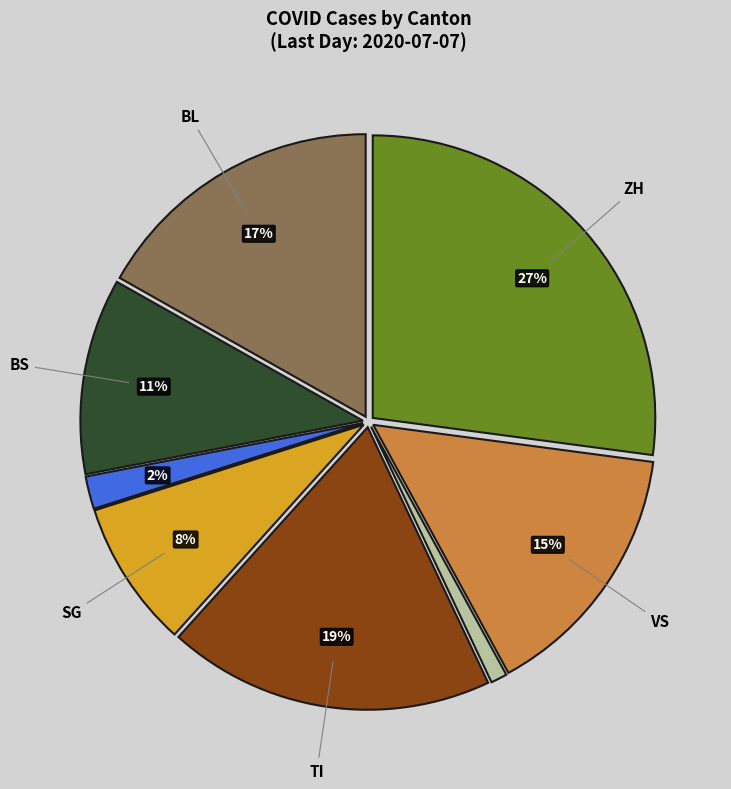

To the nearest percent, what is the average slice percentage?

11%